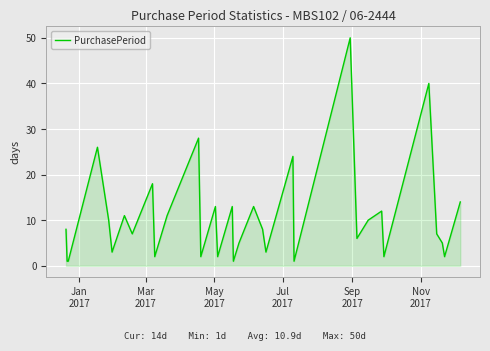

What is the difference between the maximum and minimum values?

49